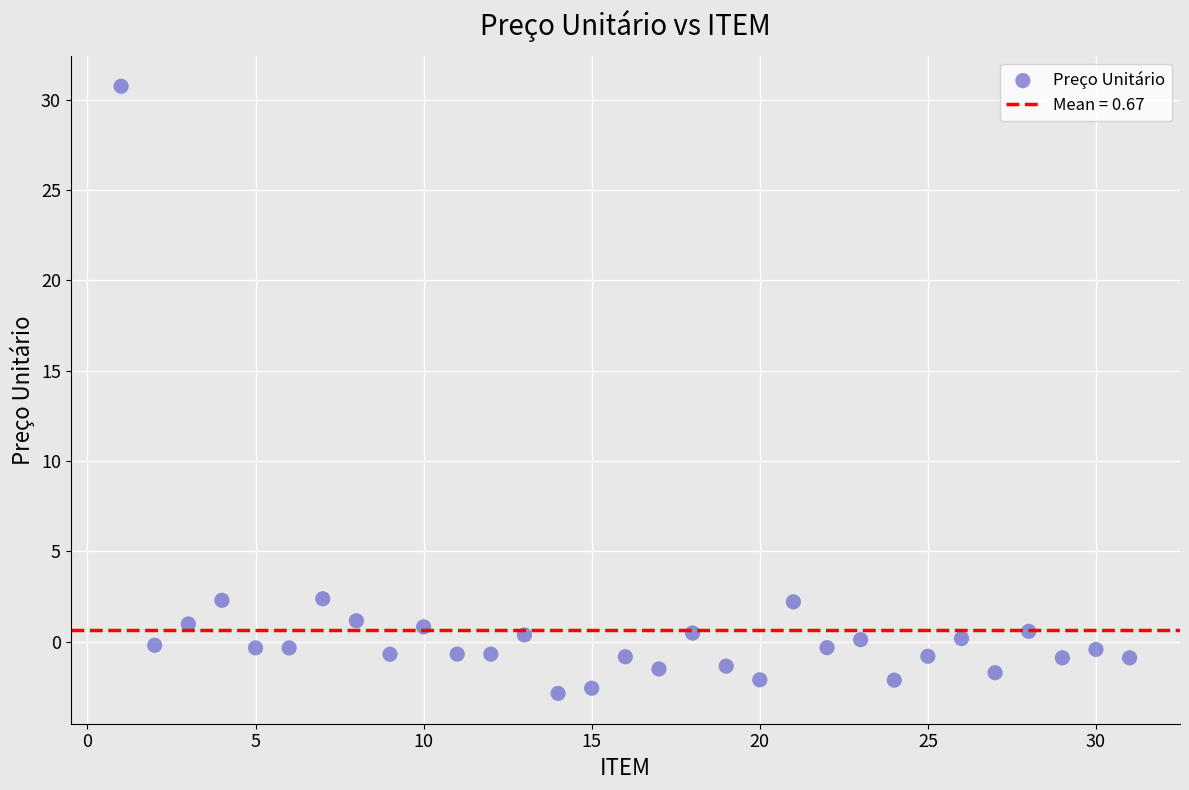

What is the range of X values (max minus min)?

30.0